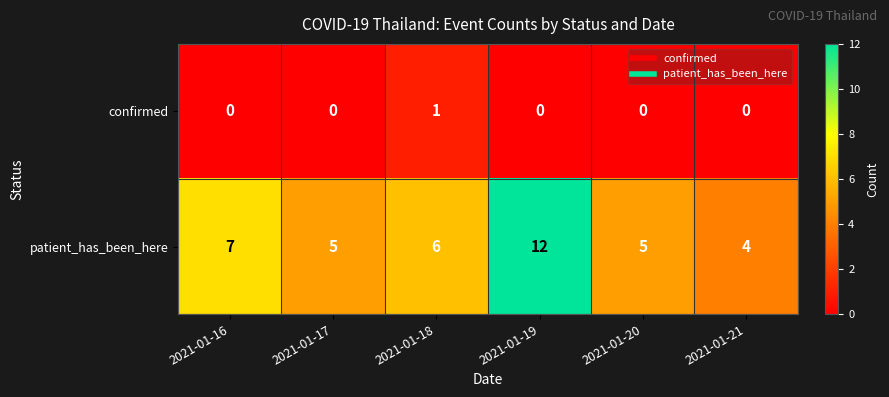

True or false: patient_has_been_here has a value of 3 at 2021-01-17.

False